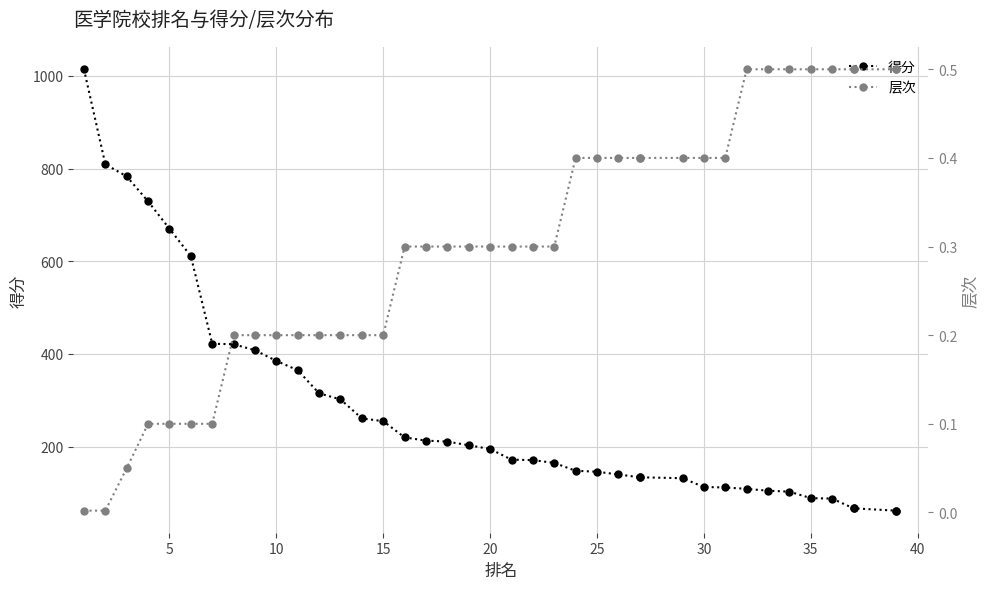

What is the difference between the maximum and minimum values in the 得分 series?

952.0